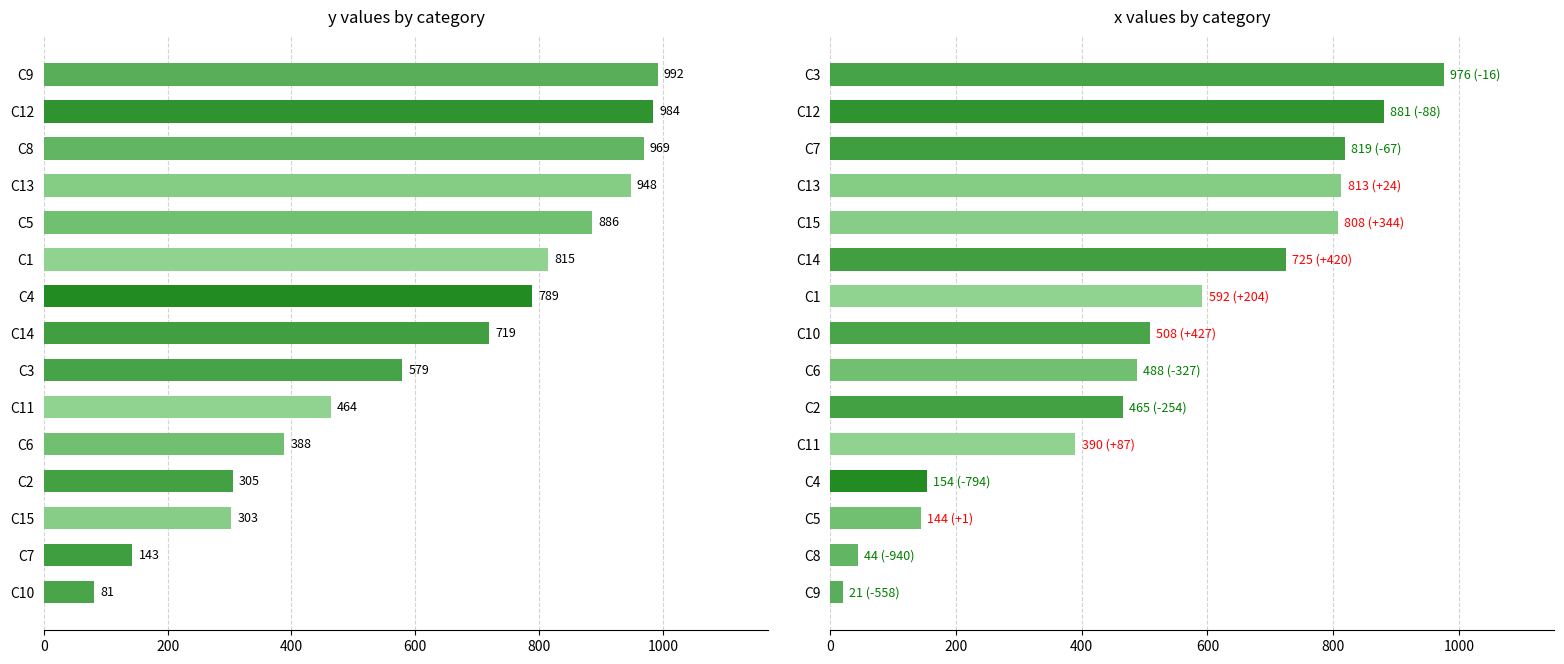

Reading right to left, extract all data points from this chart.

y: 992	984	969	948	886	815	789	719	579	464	388	305	303	143	81
x: 976	881	819	813	808	725	592	508	488	465	390	154	144	44	21